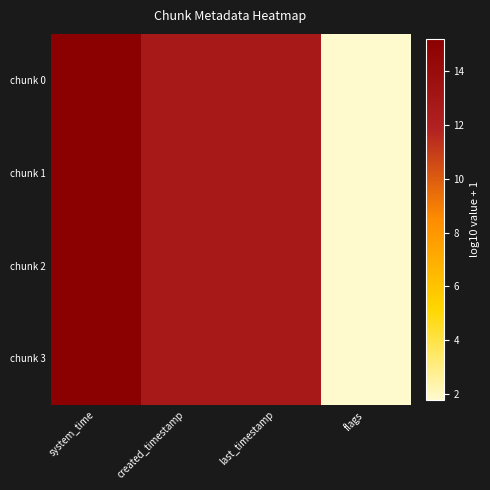

Which has a higher value, flags or system_time?

system_time